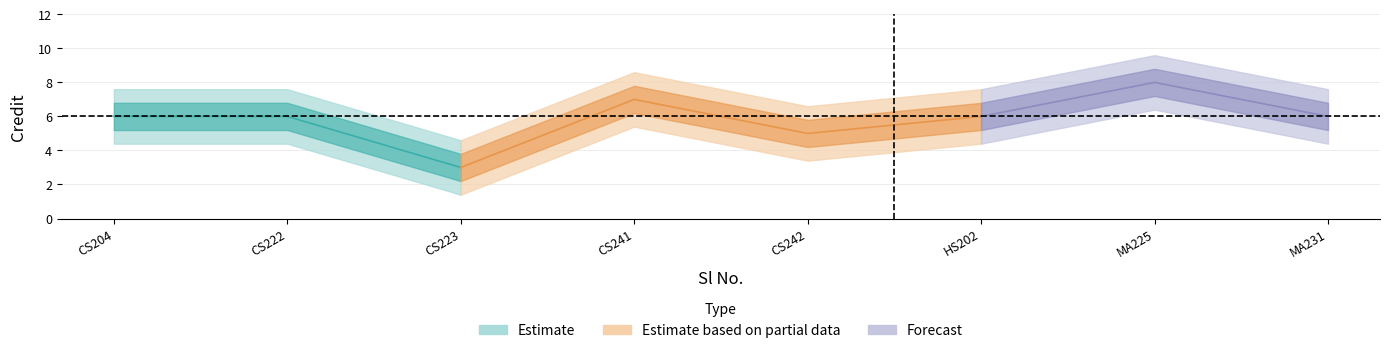

How many data points are above 6?

2